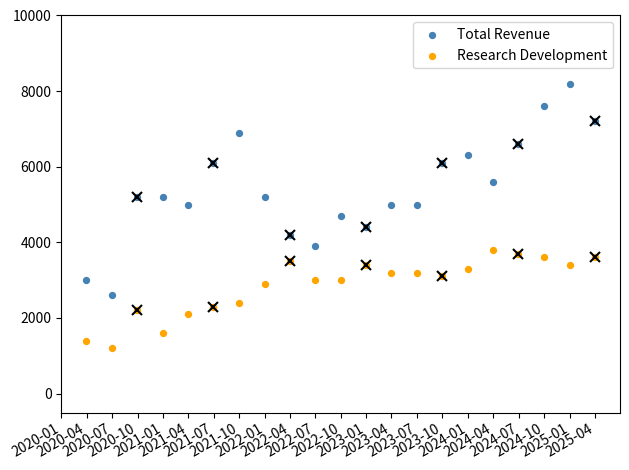

Which series reaches the maximum Y coordinate?

Total Revenue